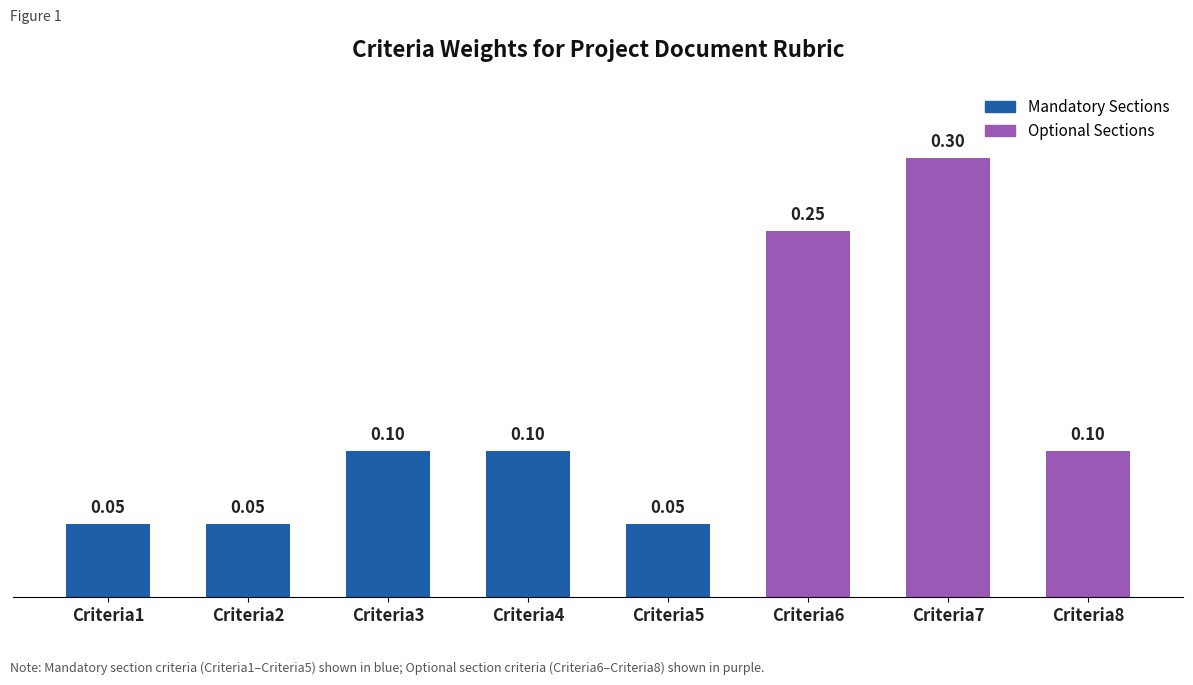

What is the sum of all values?

1.0